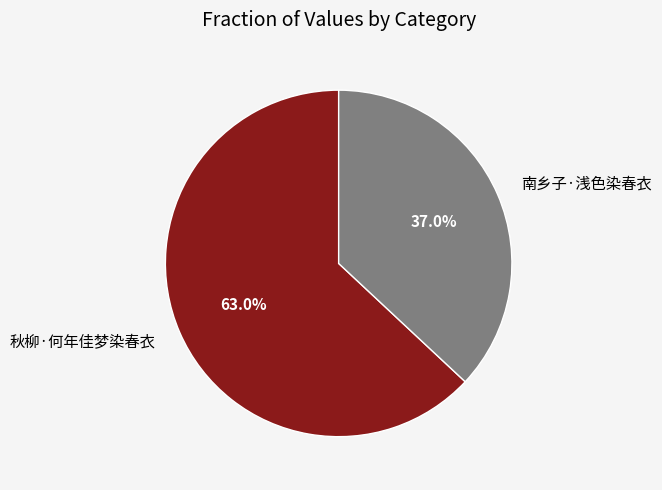

Rank the categories by value from highest to lowest.

秋柳·何年佳梦染春衣, 南乡子·浅色染春衣